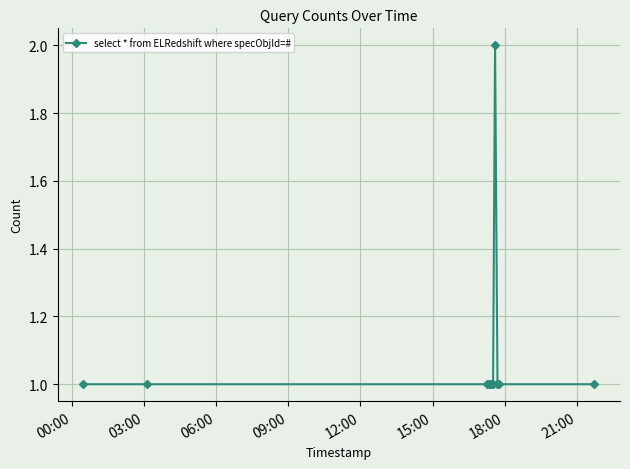

What is the sum of all values?

13